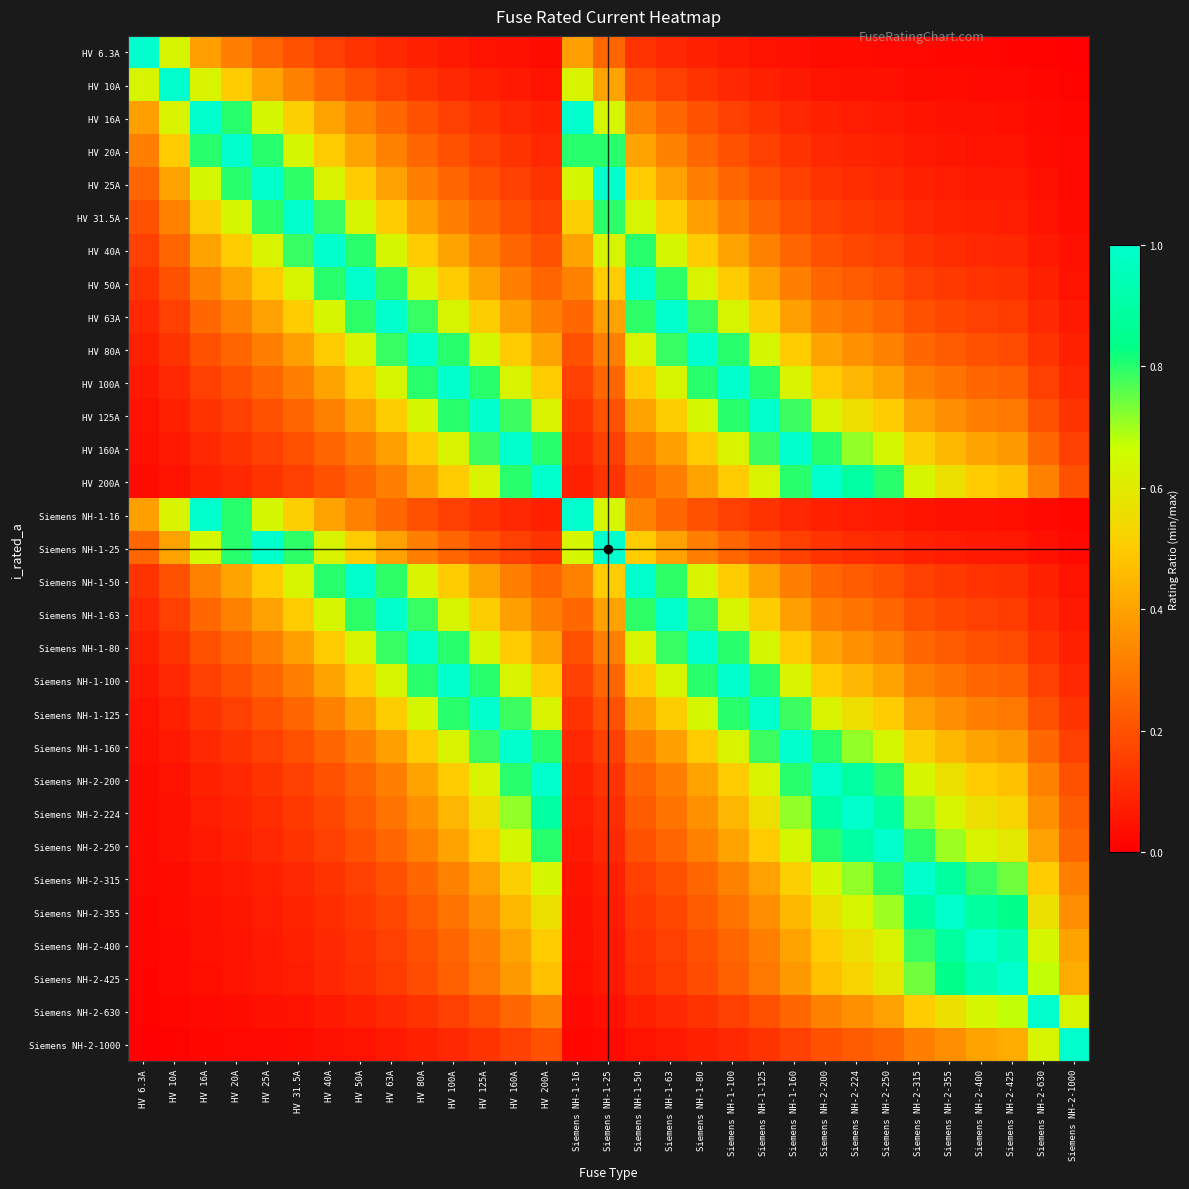

At which category is the sum across all series the highest?

HV 100A